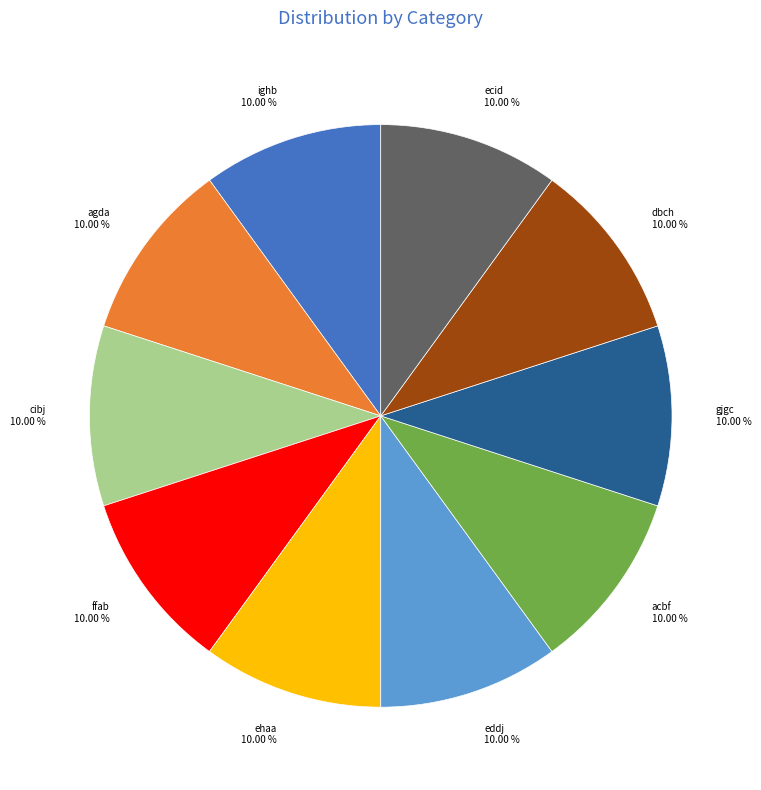

Does dbch represent more than half of the total?

No